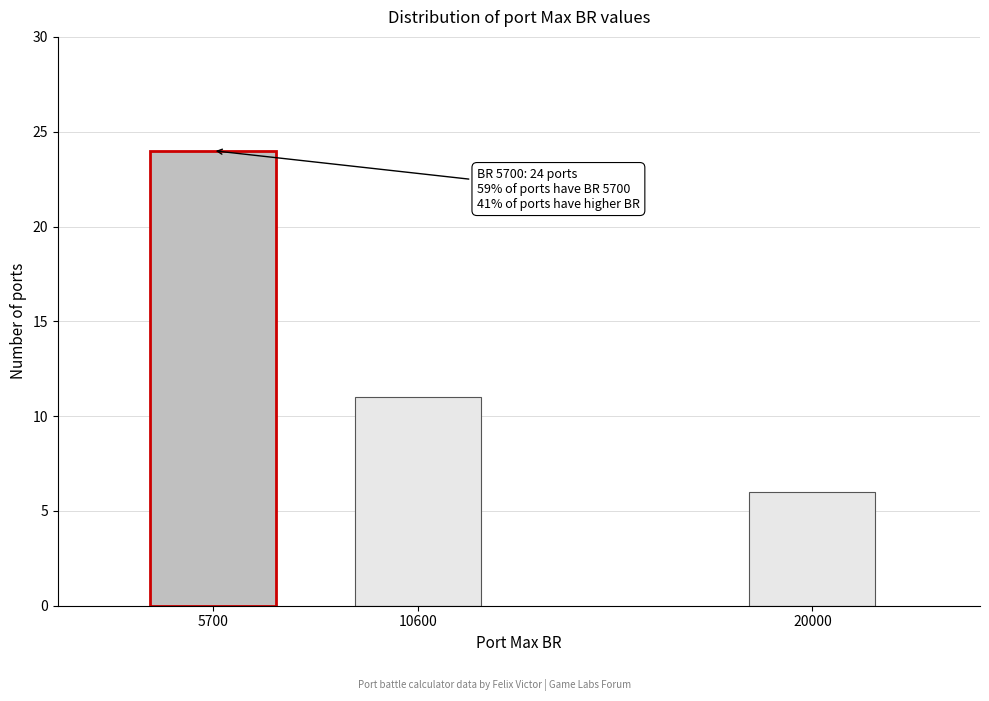

Reading left to right, list all the values displayed in this chart.

5700=24	10600=11	20000=6